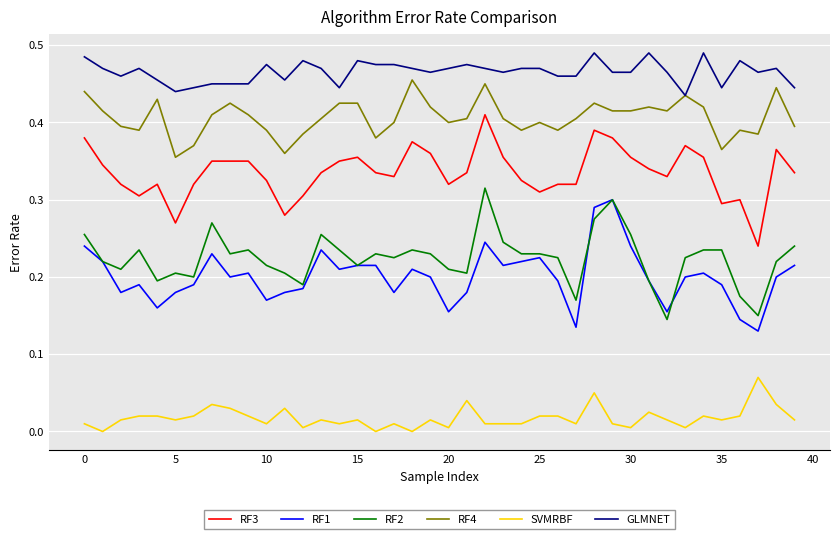

Which series has the largest total across all categories?

GLMNET